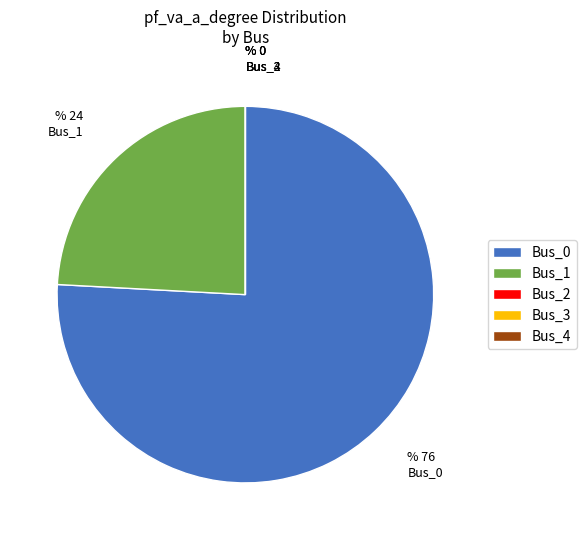

Is Bus_1 the majority of the pie?

No